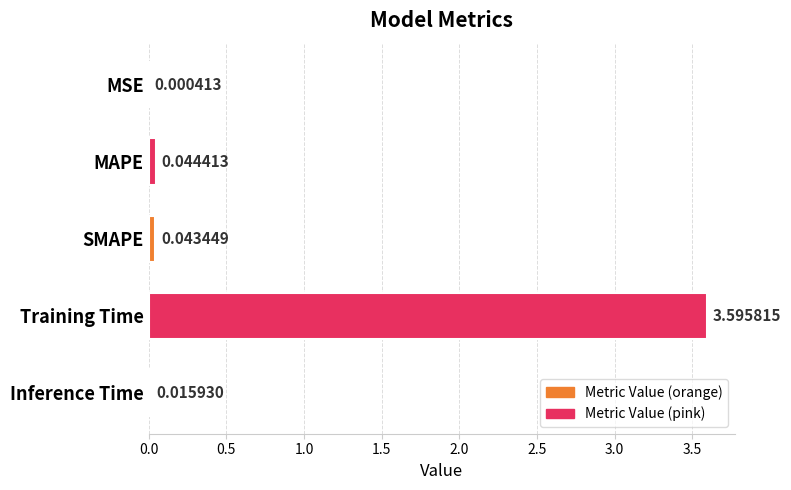

What is the sum of all values?

3.7